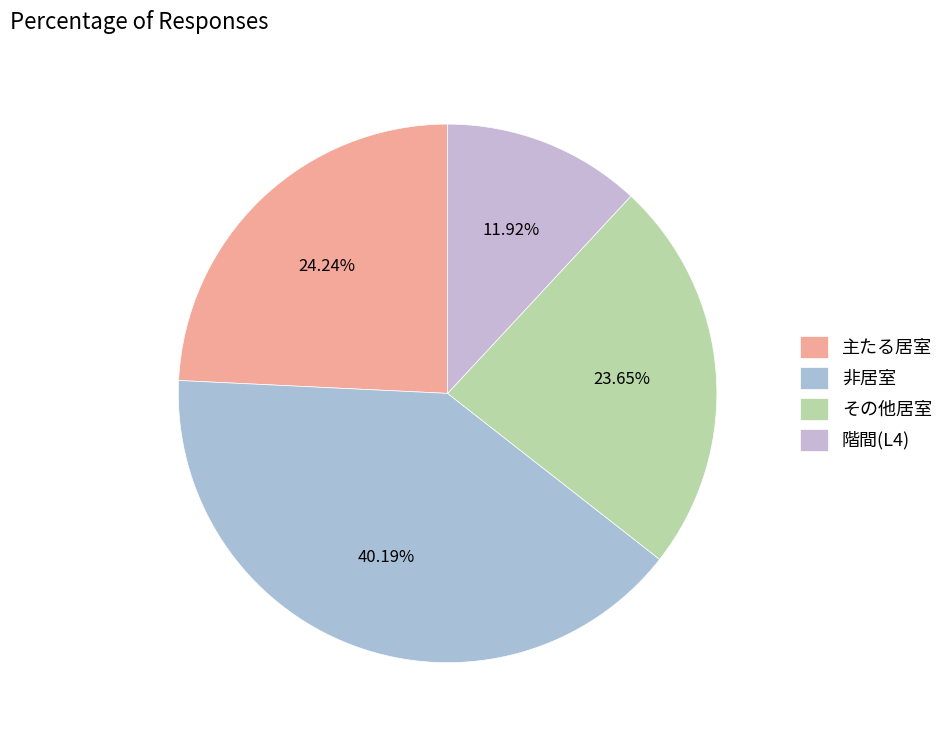

To the nearest percent, what portion does 非居室 represent?

40%